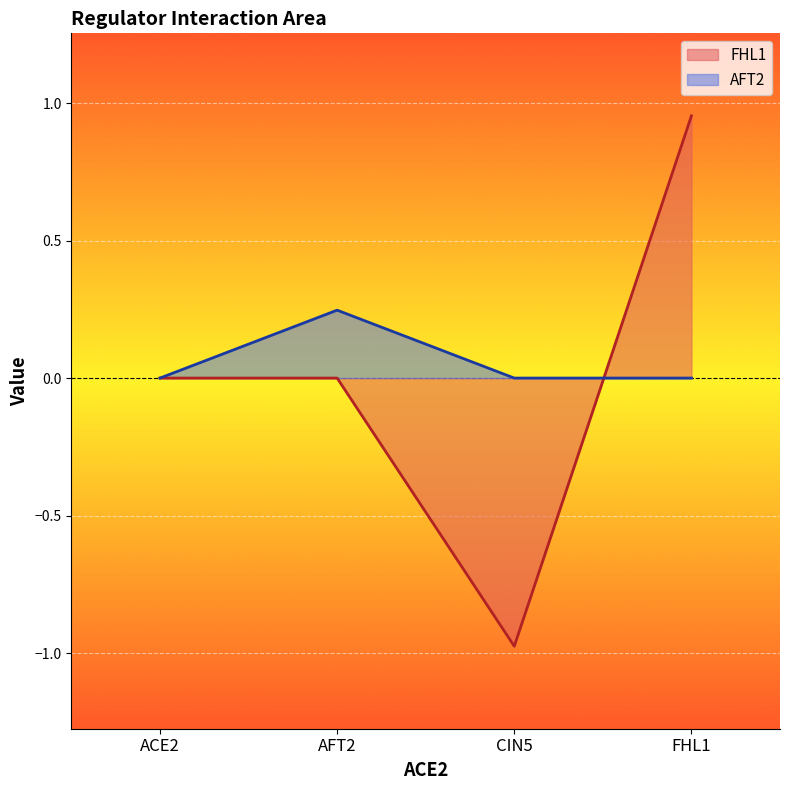

How many lines are shown in the chart?

2